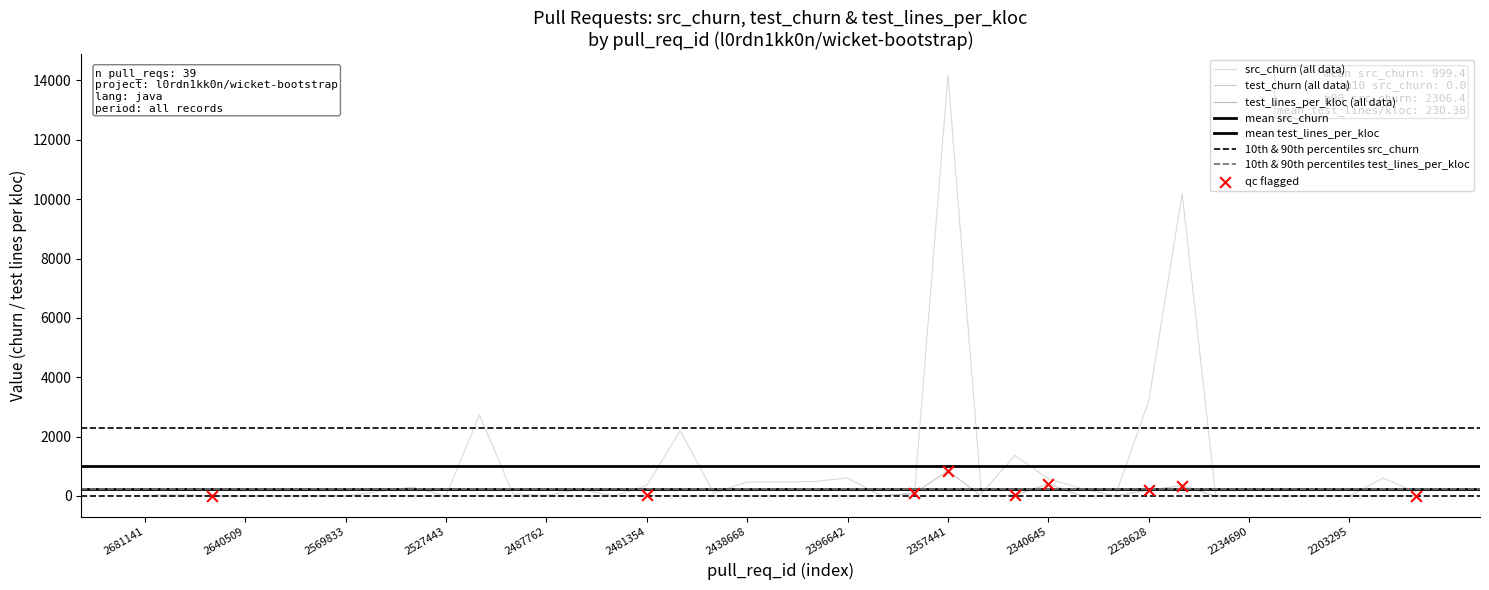

Which series contains the highest Y value?

src_churn